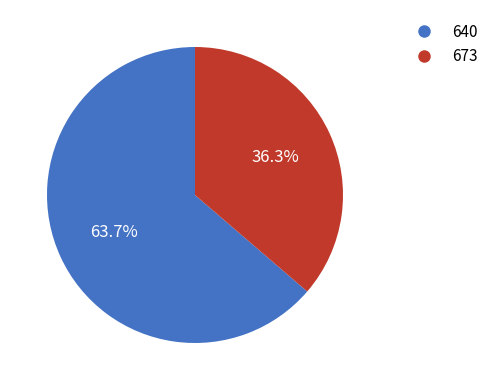

How many segments does this pie chart have?

2